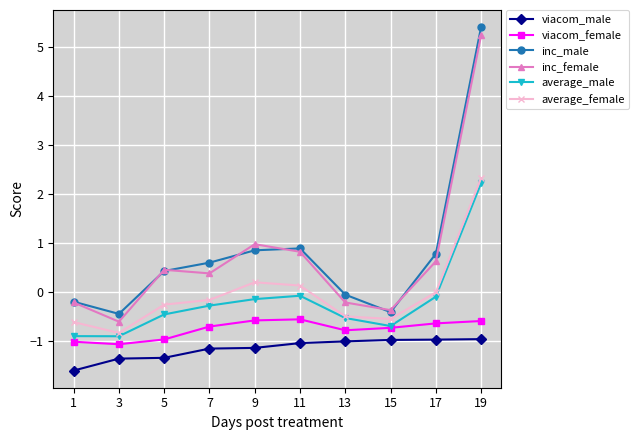

What is the approximate value of inc_male at 3?

-0.5